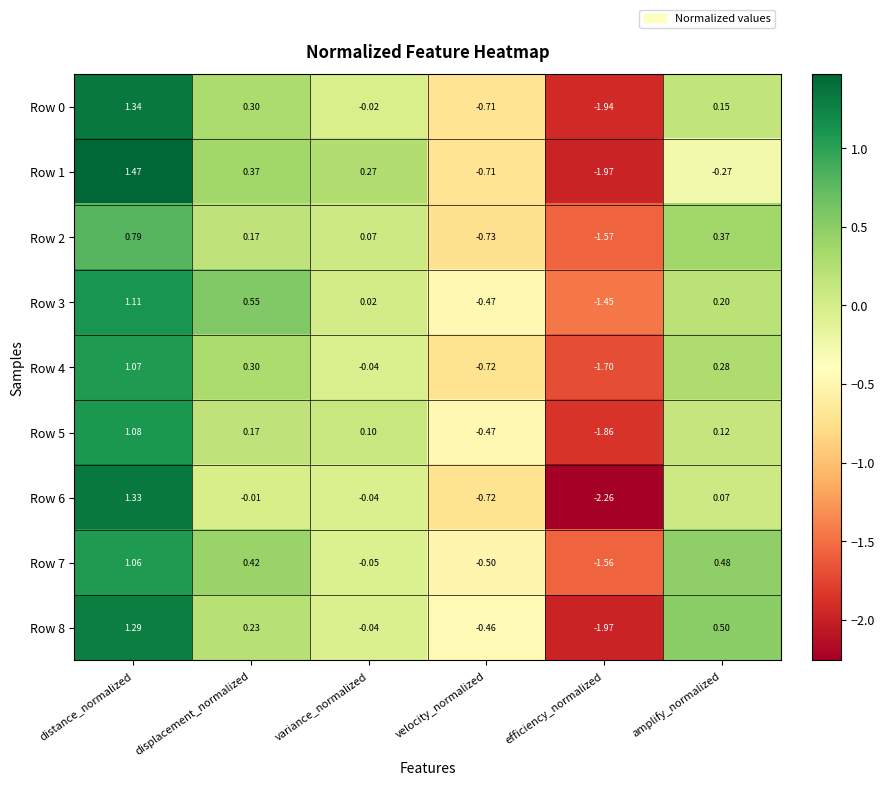

At how many categories does at least one series exceed 0?

4